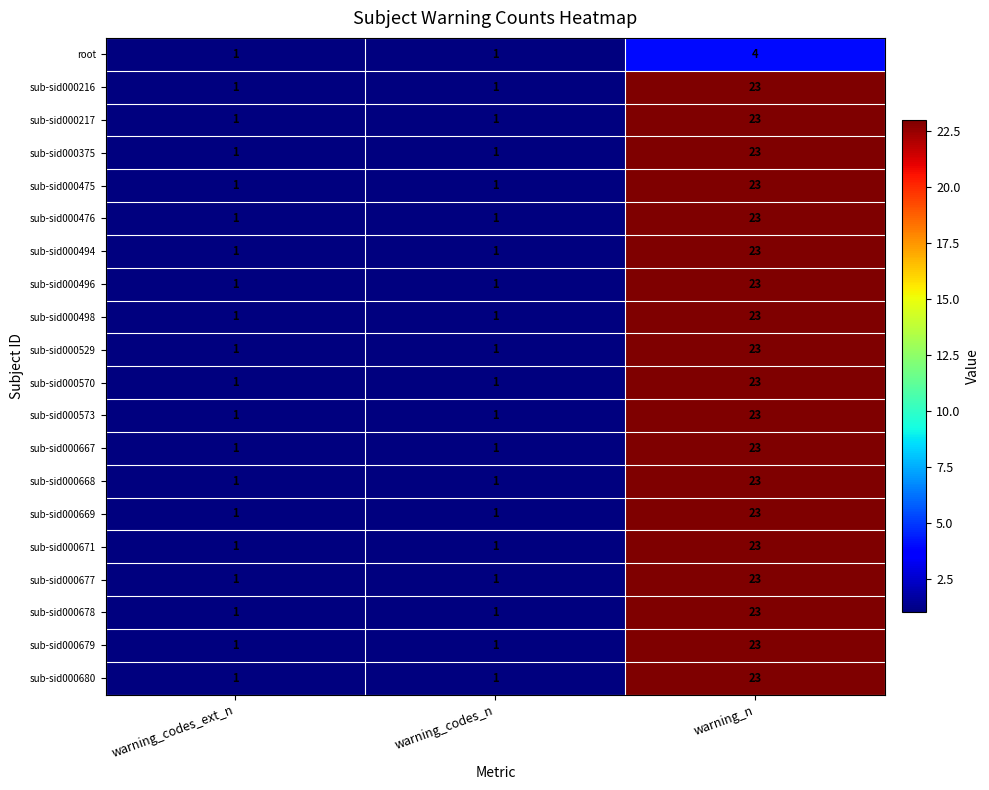

What is the highest value of the sub-sid000570 series?

23